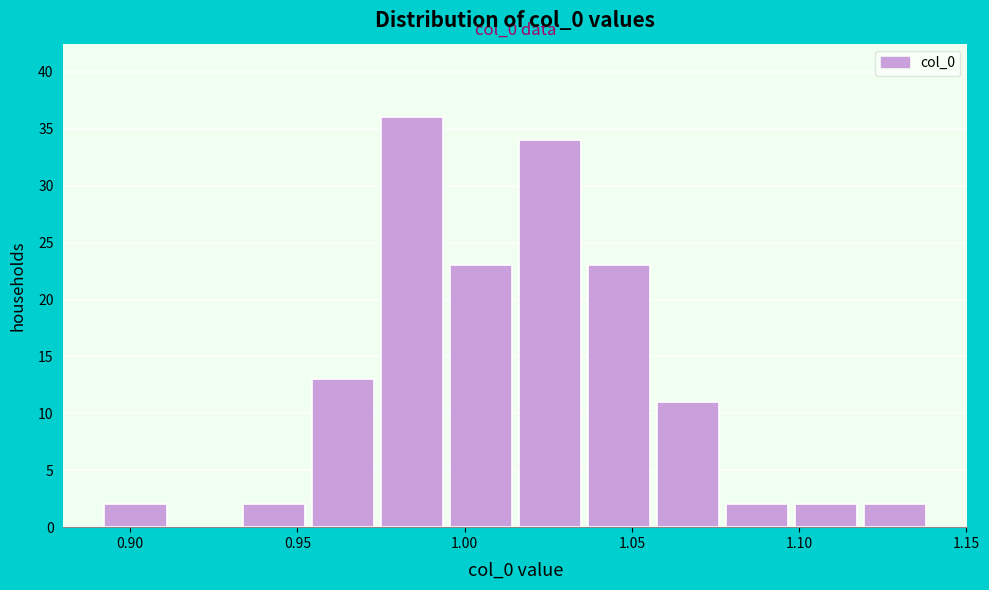

Which range on the x-axis has the tallest bar?

0.975 to 0.995